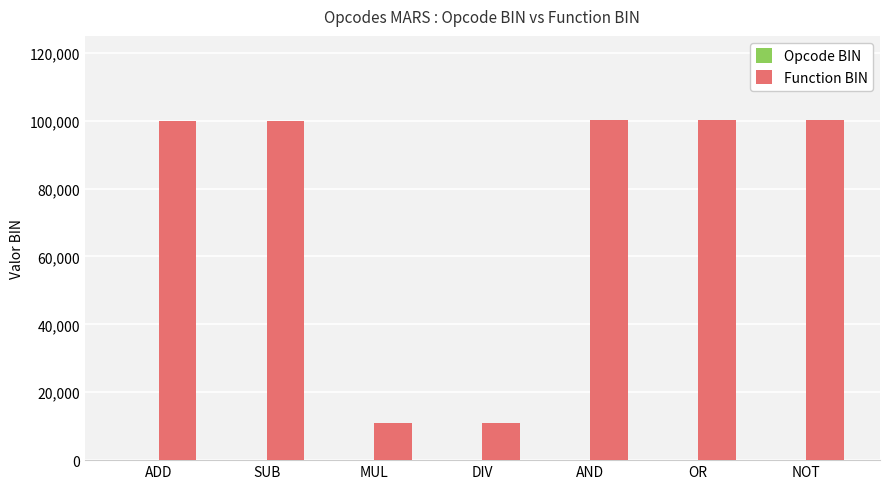

How many bars are there in total?

7